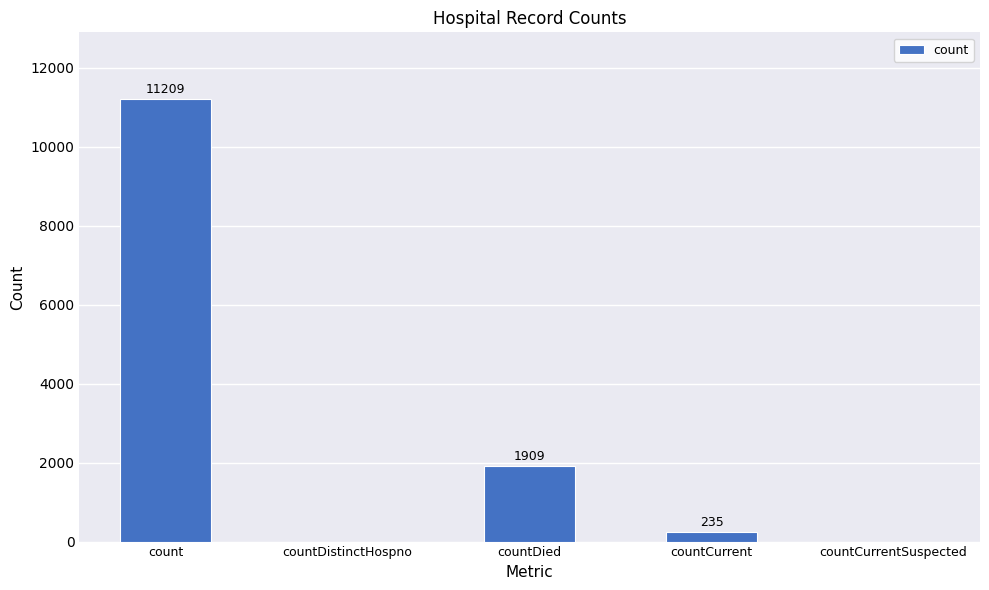

What is the maximum value shown in the chart?

11209